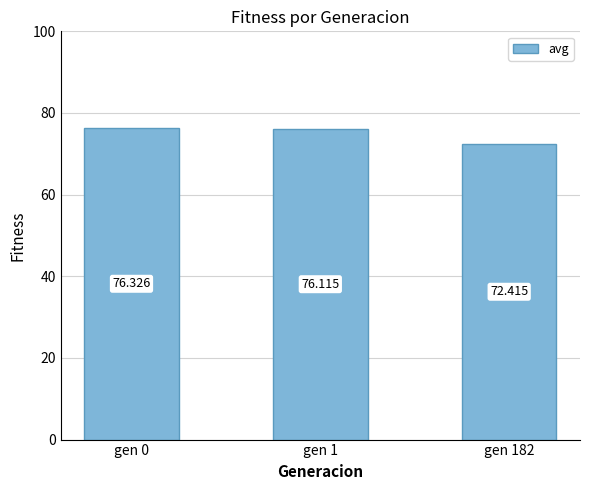

What is the value of the 1st bar from the left?

76.3